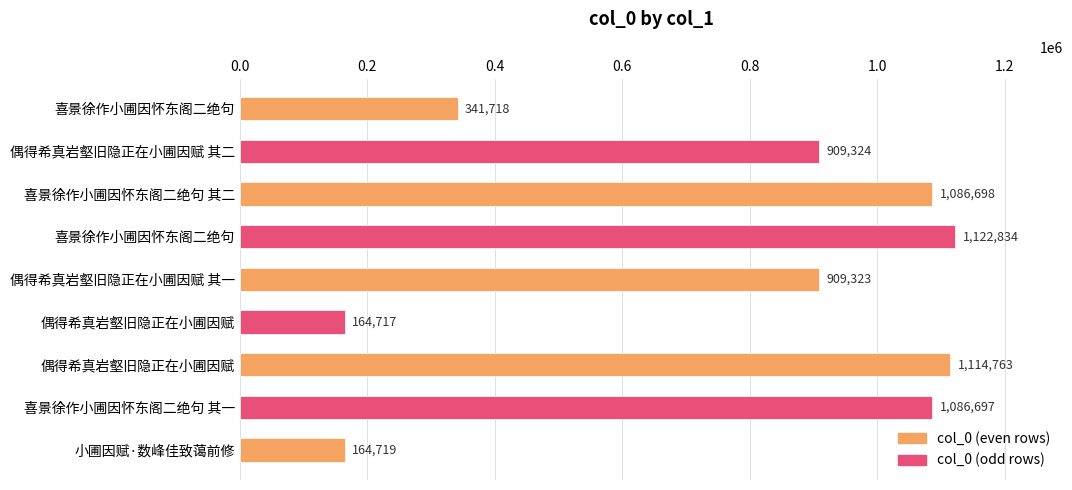

How many data points are less than 909324?

4